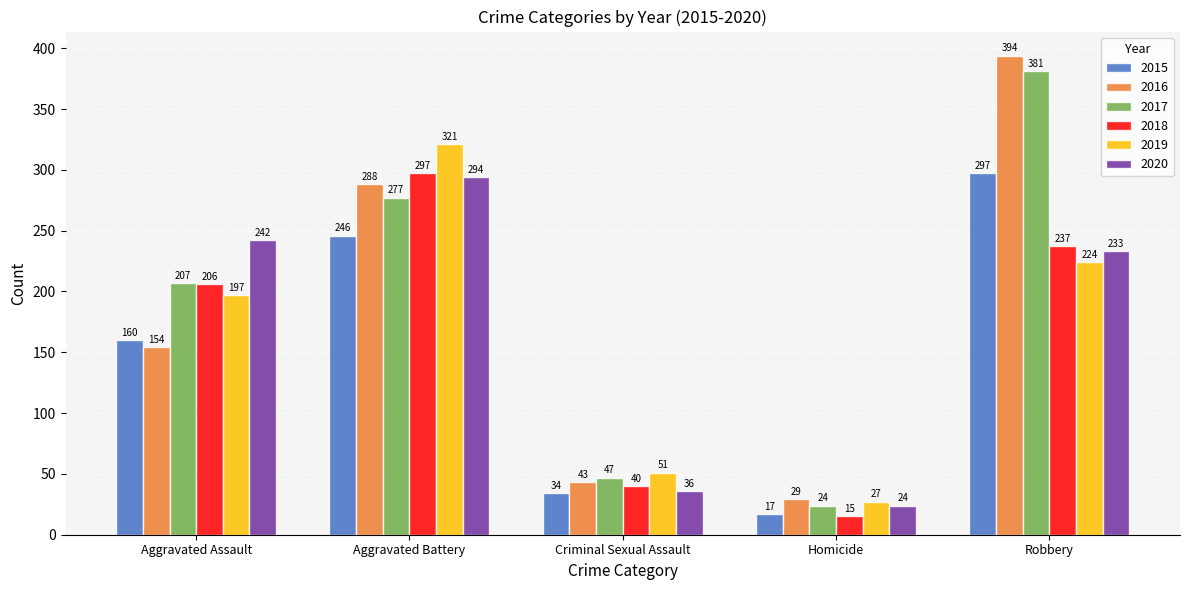

Which label corresponds to the largest value in the chart?

Robbery